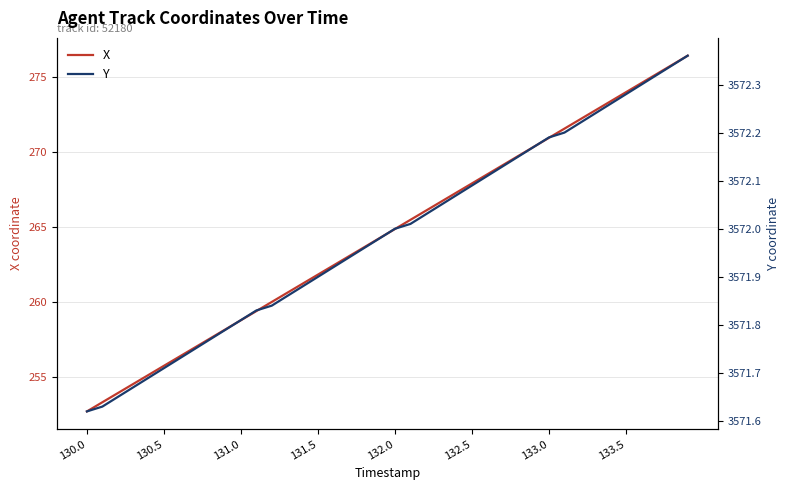

What is the lowest value of the X series?

252.7